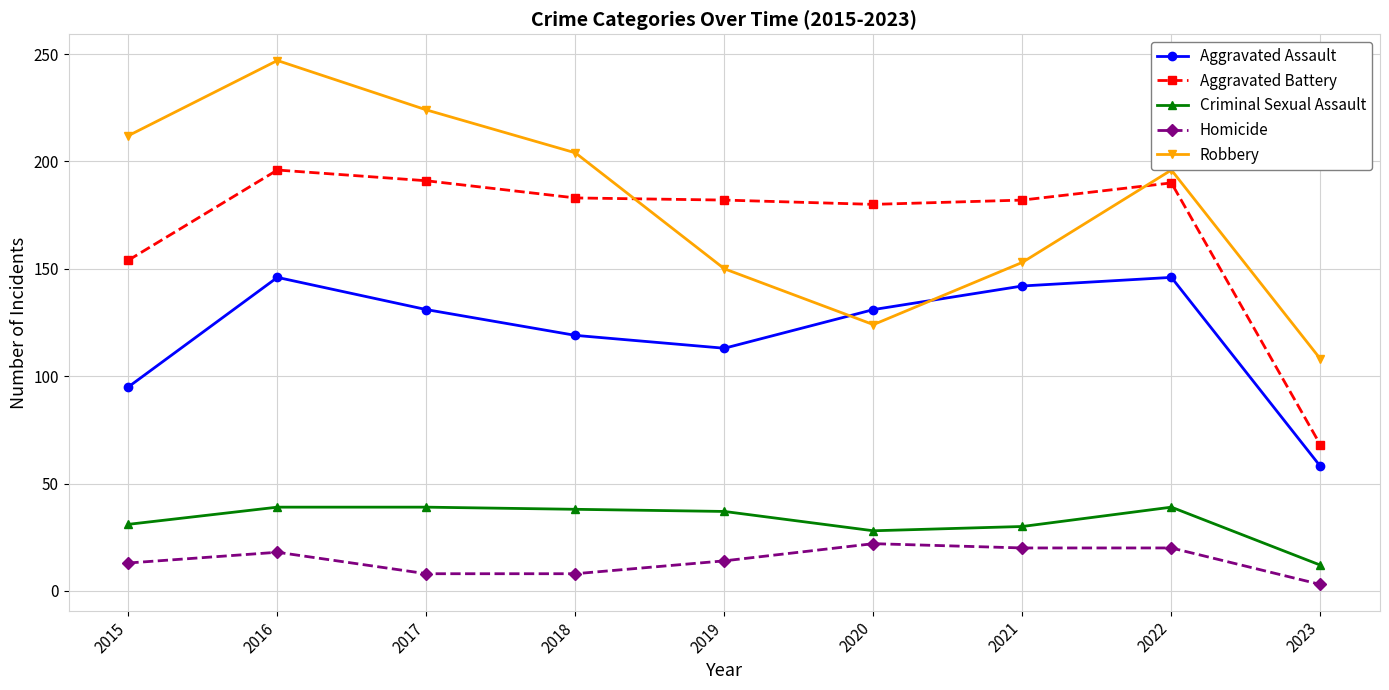

What is the spread (max minus min) of values at 2017?

216